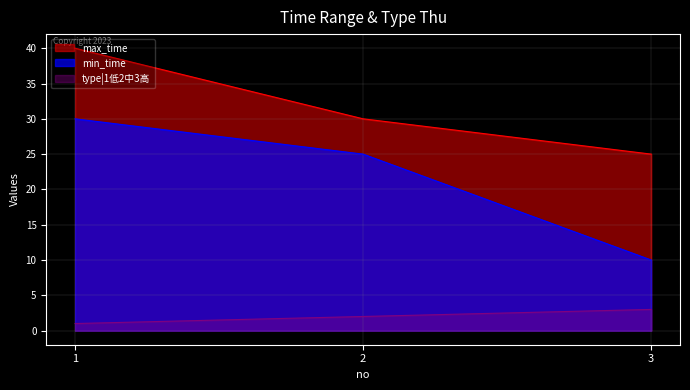

What is the average value of the max_time series?

32